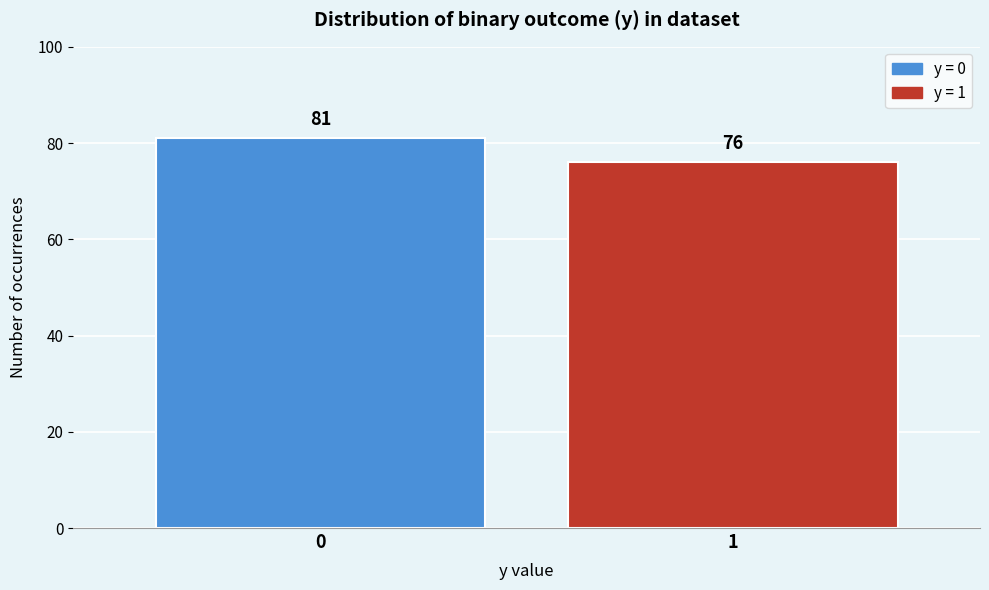

Reading left to right, list all the values displayed in this chart.

0=81	1=76